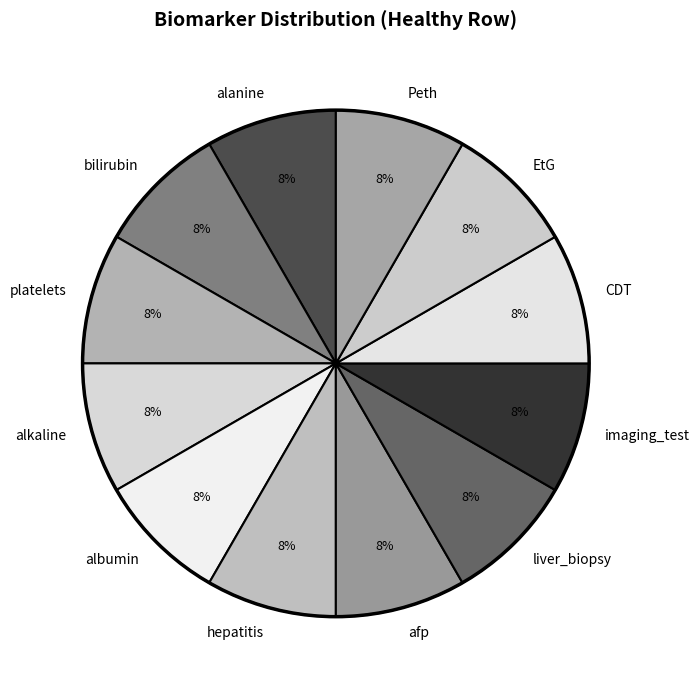

Is the sum of liver_biopsy and EtG greater than half?

No